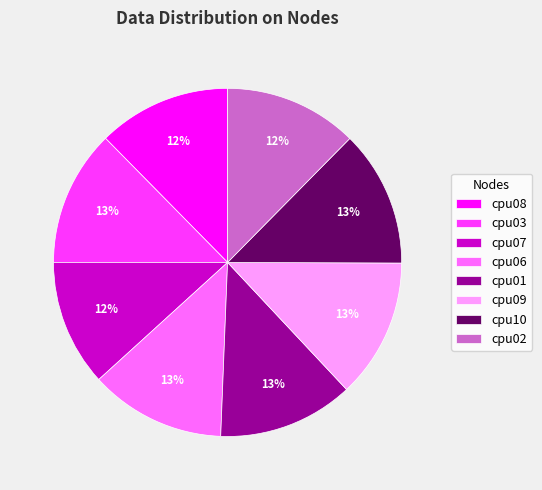

How many slices are in this pie chart?

8